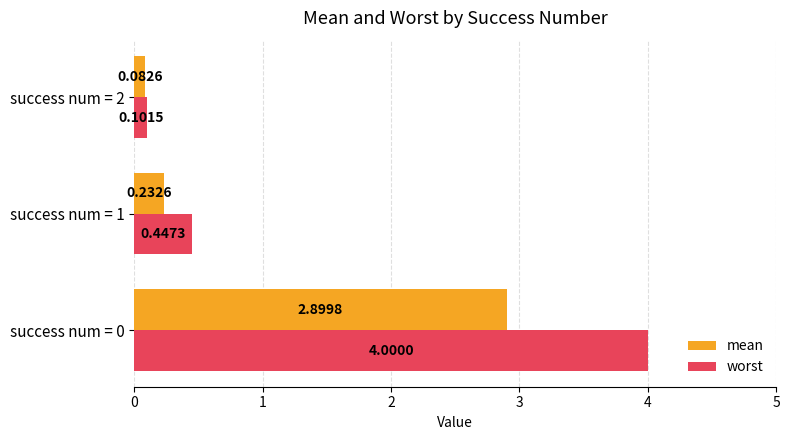

Which series has the largest total across all categories?

worst